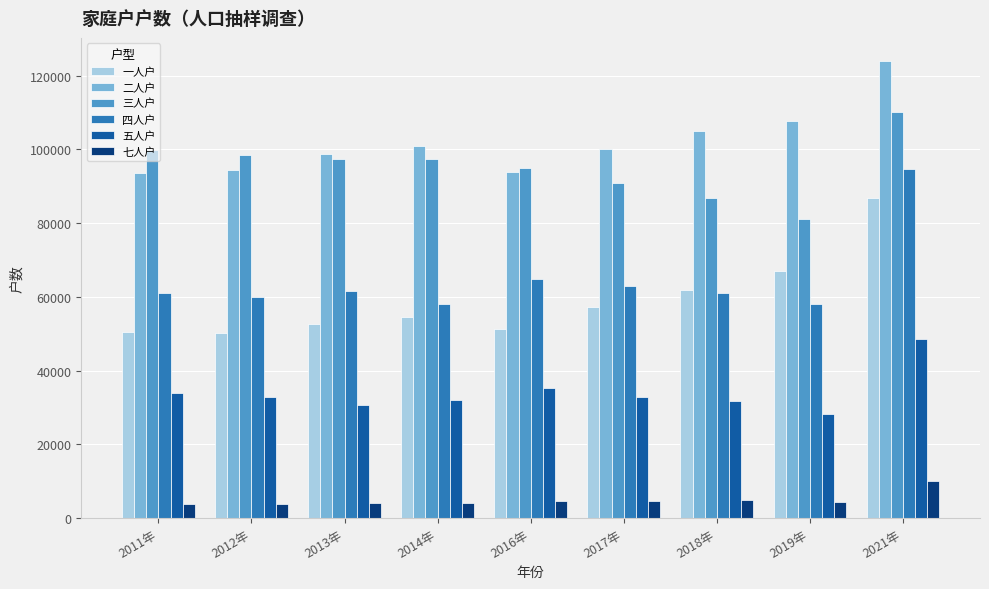

Where is 七人户 nearest to the value 6983?

2018年